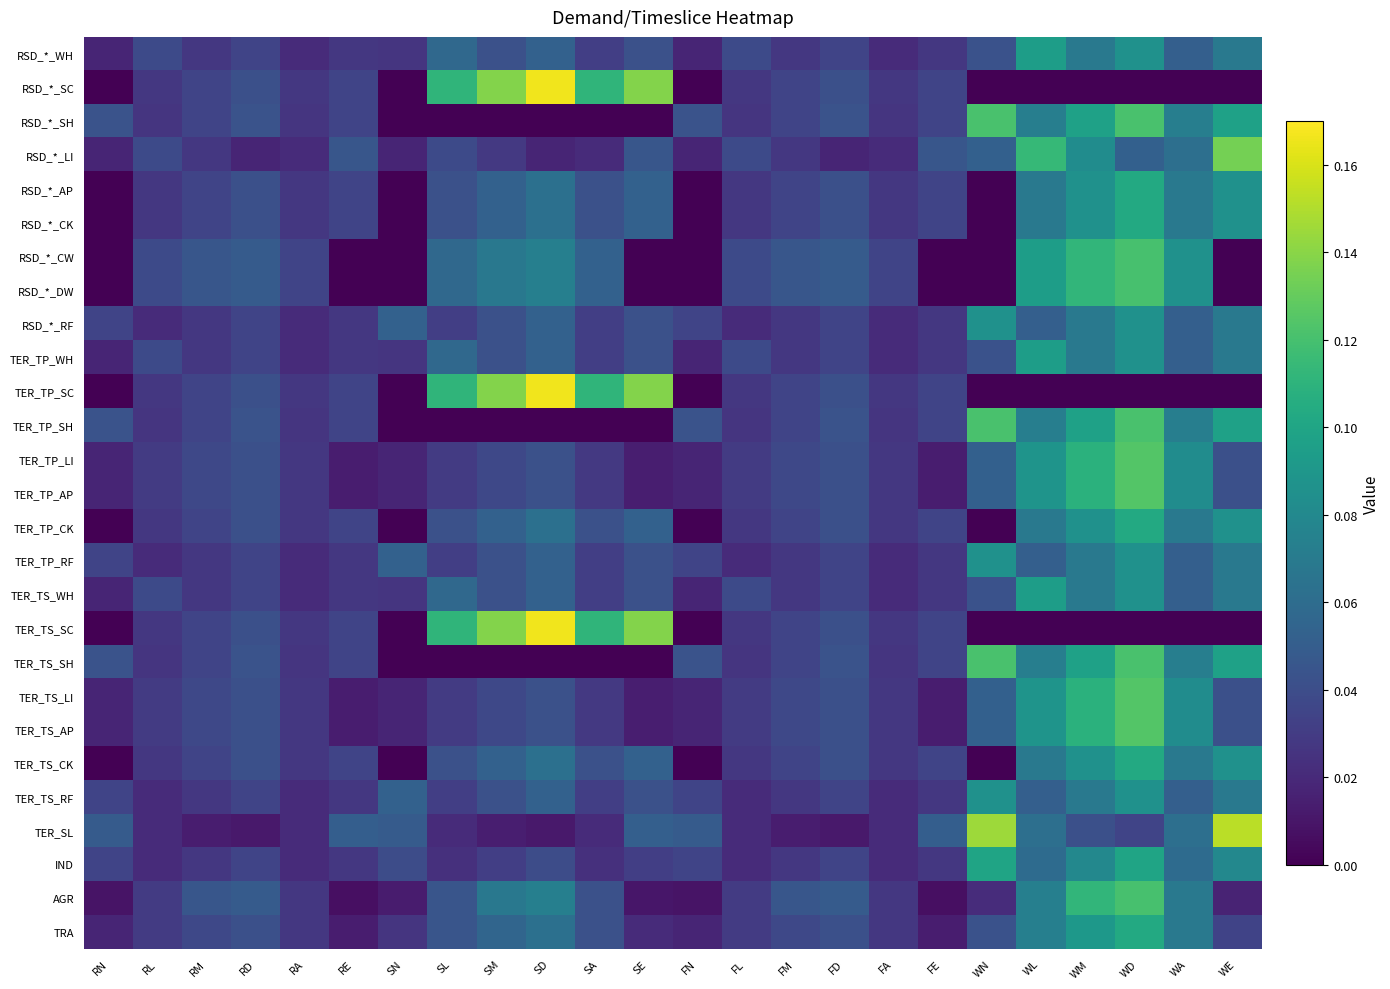

What is the total value across all series at FN?

0.5